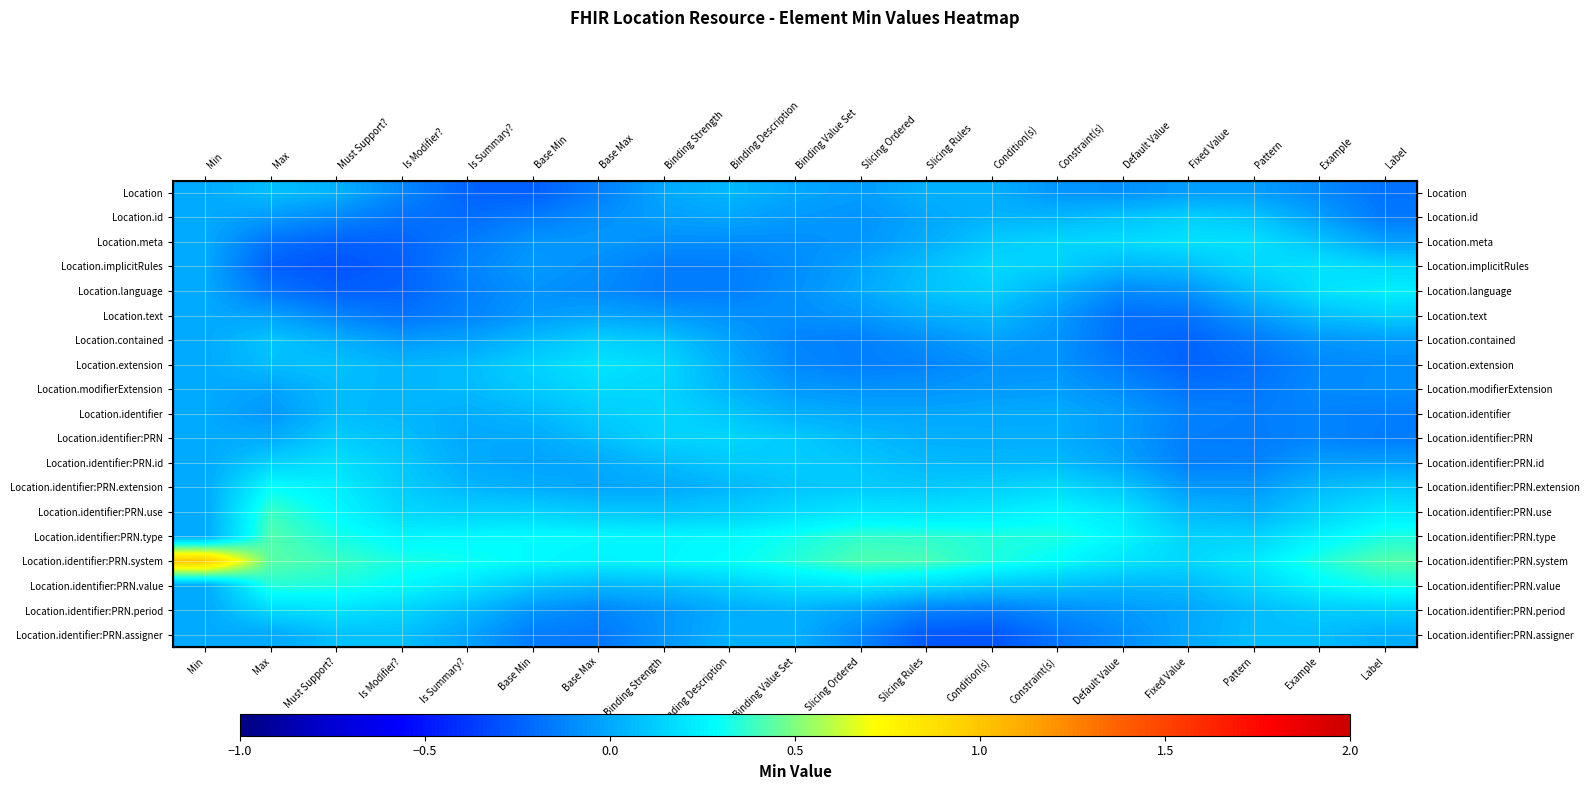

What is the minimum value shown in the chart?

-0.3